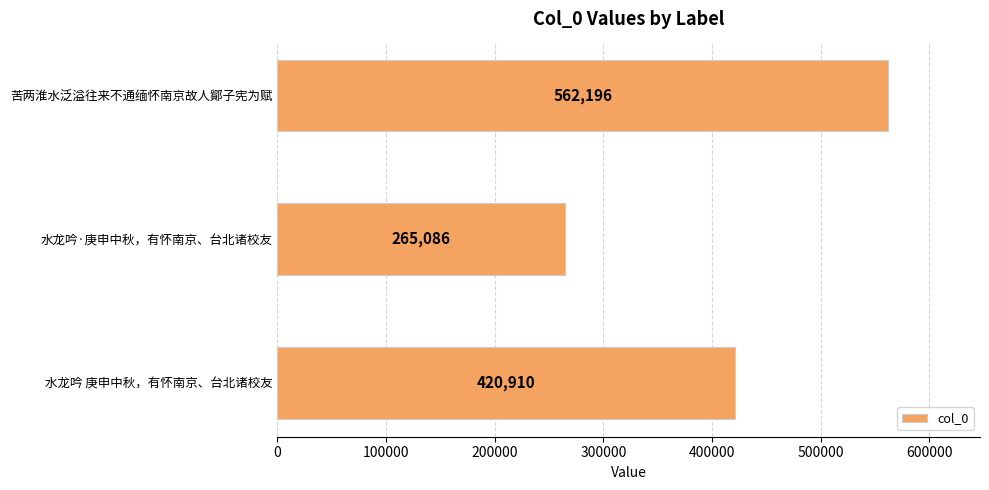

How many values are between 265086 and 562196?

3